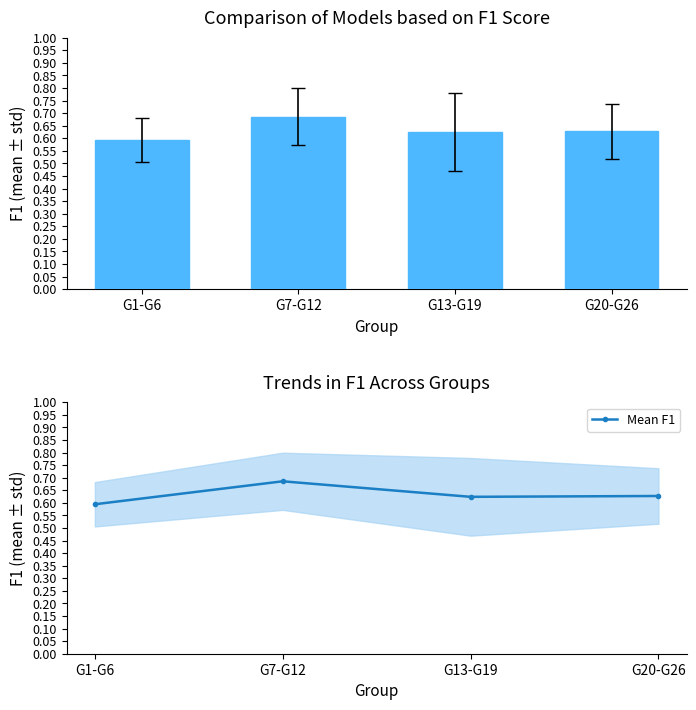

Which series has the widest spread of values?

F1 Score